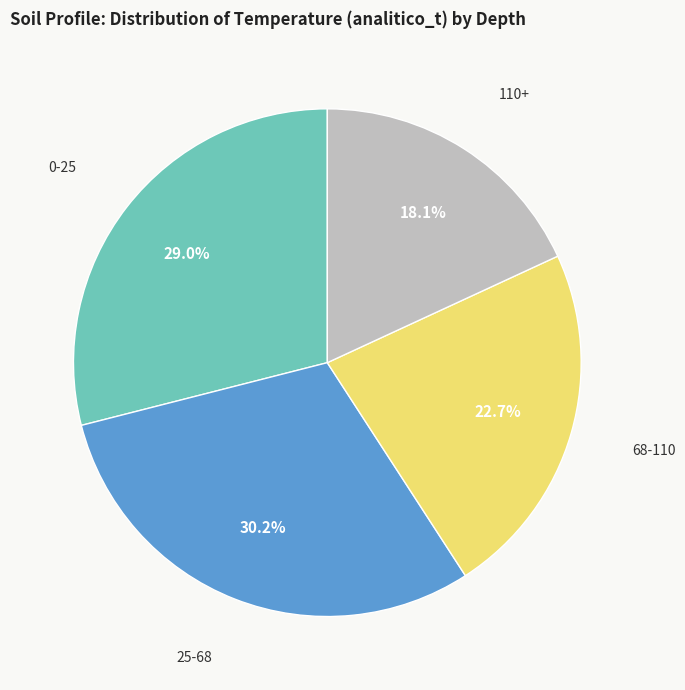

To the nearest percent, what is the difference between the largest and smallest slice percentages?

12%